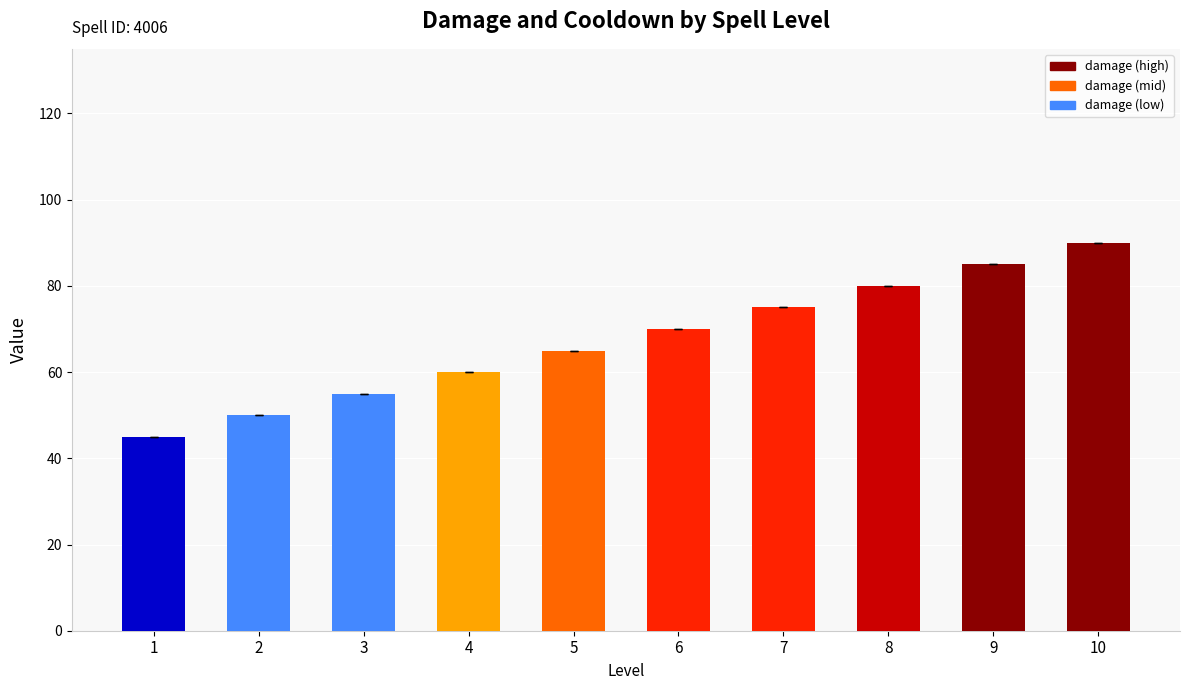

What is the minimum value shown in the chart?

45